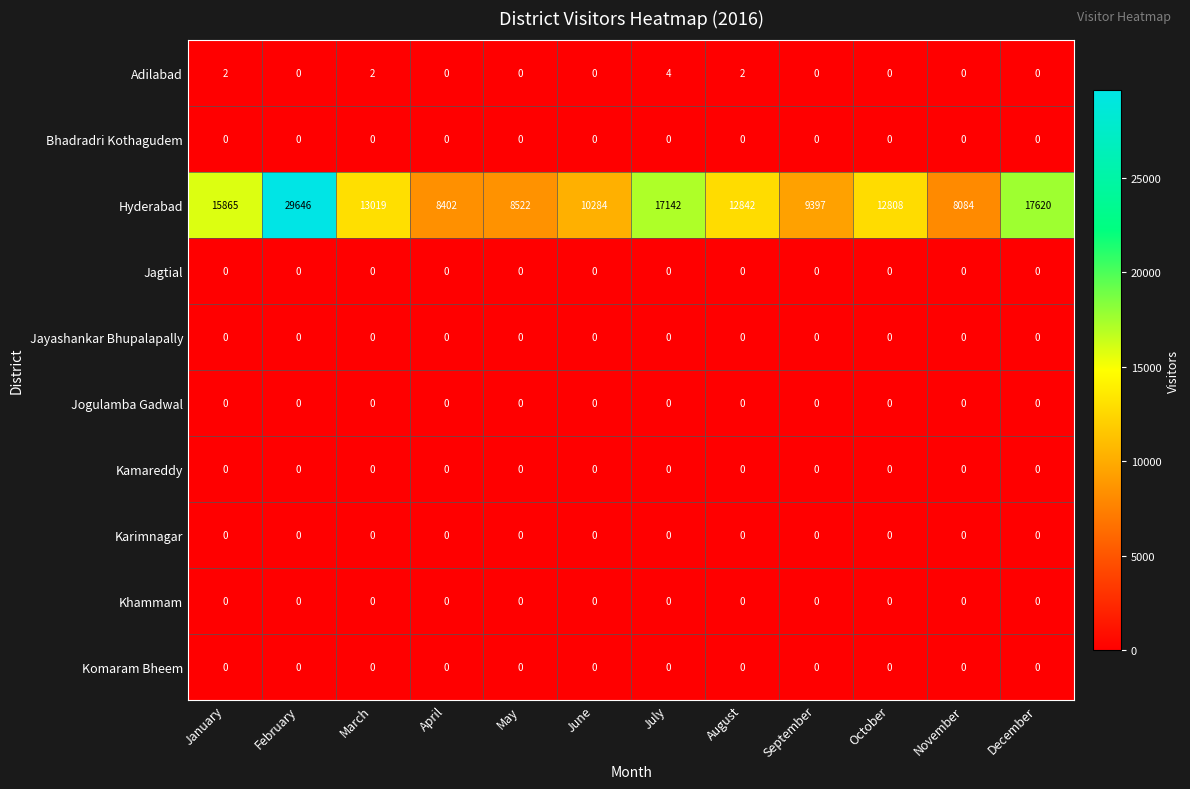

At which category is the sum across all series the highest?

February